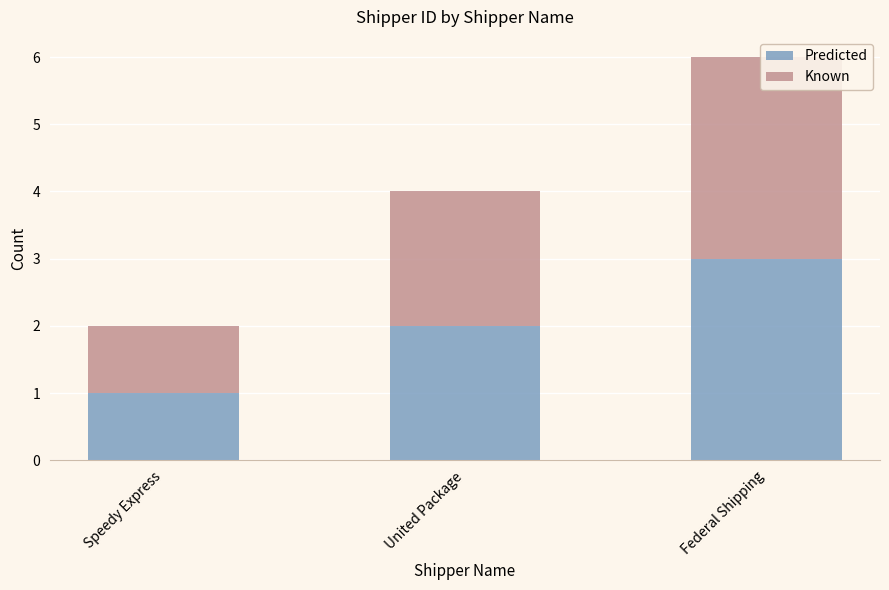

At which label is Known closest to 2?

United Package